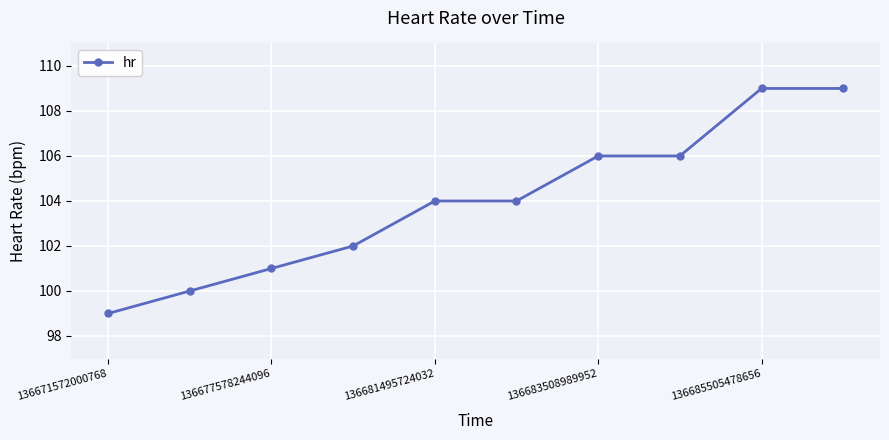

What is the value of the 6th point from the left?

104